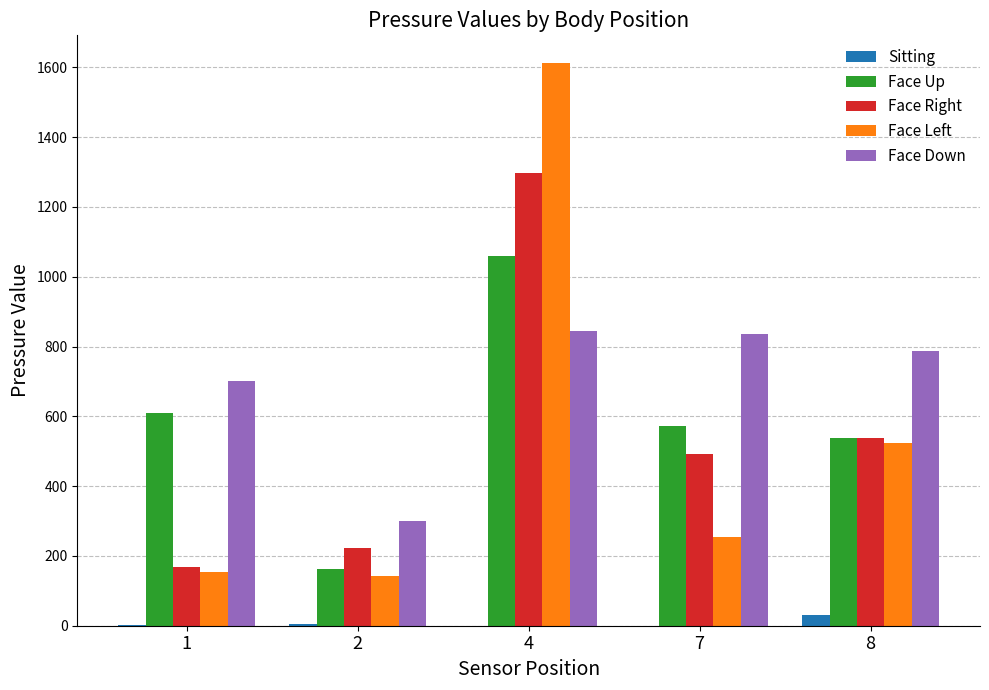

At which category is the sum across all series the highest?

4